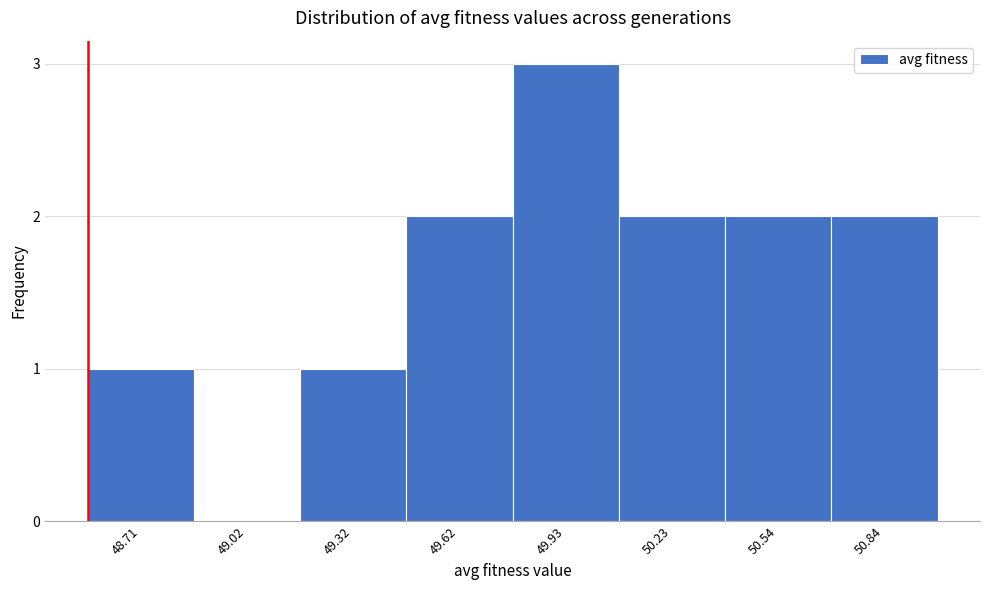

Reading left to right, list all the values displayed in this chart.

48.71=1	49.02=0	49.32=1	49.62=2	49.93=3	50.23=2	50.54=2	50.84=2